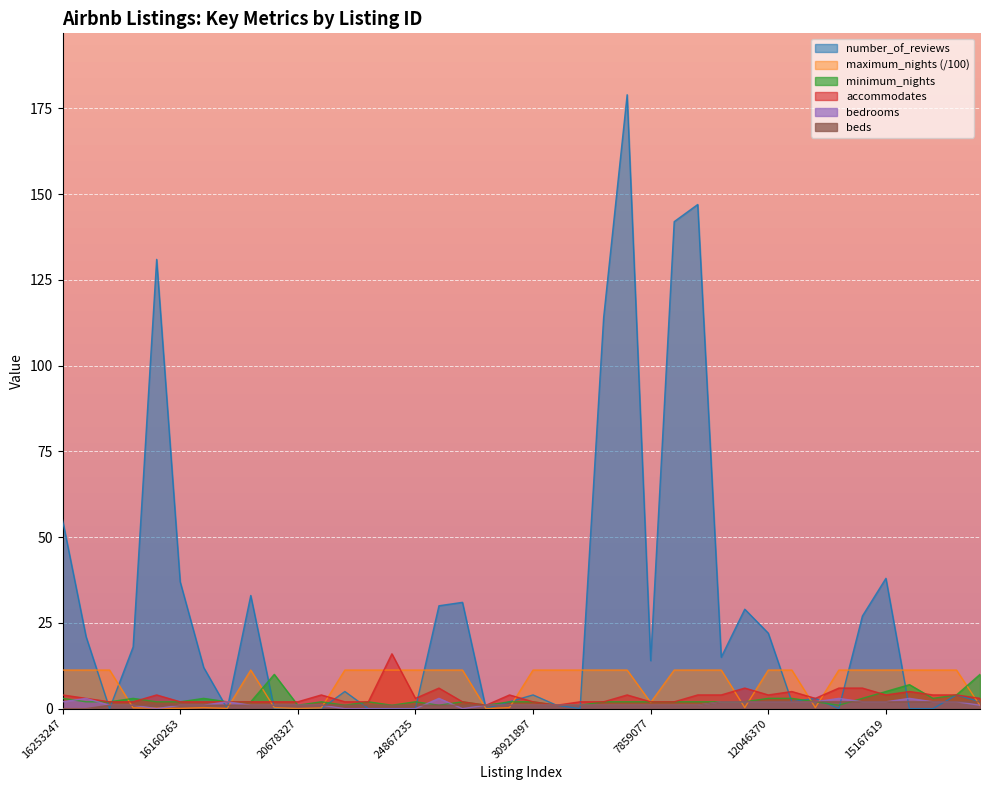

Reading left to right, transcribe all the data shown in this chart.

number_of_reviews: 55.0	21.0	0.0	18.0	131.0	37.0	12.0	0.0	33.0	0.0	0.0	0.0	5.0	0.0	0.0	0.0	30.0	31.0	0.0	2.0	4.0	1.0	0.0	114.0	179.0	14.0	142.0	147.0	15.0	29.0	22.0	2.0	3.0	0.0	27.0	38.0	0.0	0.0	4.0	2.0
maximum_nights: 11.2	11.2	11.2	0.2	0.1	0.1	0.3	0.1	11.2	0.3	0.0	0.2	11.2	11.2	11.2	11.2	11.2	11.2	0.0	0.3	11.2	11.2	11.2	11.2	11.2	1.8	11.2	11.2	11.2	0.3	11.2	11.2	0.3	11.2	11.2	11.2	11.2	11.2	11.2	0.9
minimum_nights: 3.0	2.0	2.0	3.0	2.0	2.0	3.0	2.0	2.0	10.0	1.0	2.0	1.0	2.0	1.0	2.0	1.0	2.0	1.0	2.0	2.0	1.0	1.0	2.0	2.0	2.0	2.0	2.0	2.0	2.0	3.0	3.0	2.0	1.0	3.0	5.0	7.0	3.0	4.0	10.0
accommodates: 4.0	3.0	2.0	2.0	4.0	2.0	2.0	2.0	2.0	2.0	2.0	4.0	2.0	2.0	16.0	3.0	6.0	2.0	1.0	4.0	2.0	1.0	2.0	2.0	4.0	2.0	2.0	4.0	4.0	6.0	4.0	5.0	3.0	6.0	6.0	4.0	5.0	4.0	4.0	3.0
bedrooms: 2.0	3.0	1.0	1.0	0.0	1.0	1.0	2.0	1.0	1.0	1.0	1.0	0.0	0.0	0.0	0.0	3.0	0.0	1.0	1.0	1.0	1.0	1.0	1.0	1.0	1.0	1.0	1.0	2.0	2.0	2.0	2.0	2.0	3.0	2.0	2.0	3.0	2.0	2.0	1.0
beds: 0.0	0.0	1.0	1.0	1.0	1.0	1.0	1.0	1.0	1.0	1.0	1.0	1.0	1.0	1.0	1.0	1.0	1.0	1.0	1.0	1.0	1.0	1.0	1.0	1.0	1.0	1.0	1.0	2.0	2.0	2.0	2.0	2.0	2.0	2.0	2.0	2.0	2.0	2.0	2.0